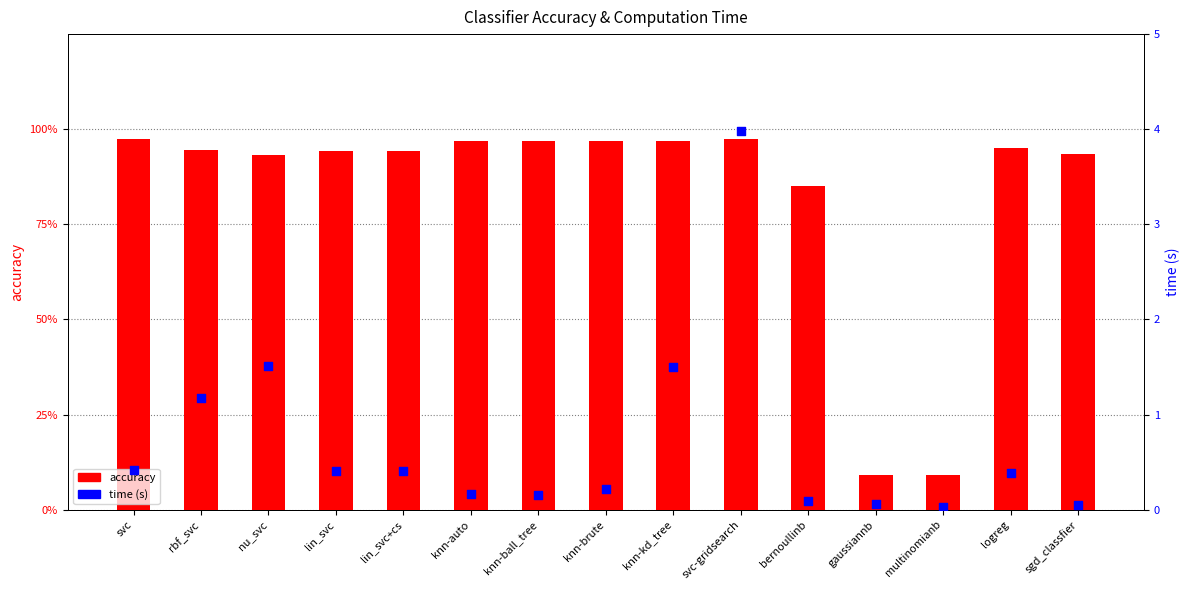

At which category is the sum across all series the highest?

svc-gridsearch